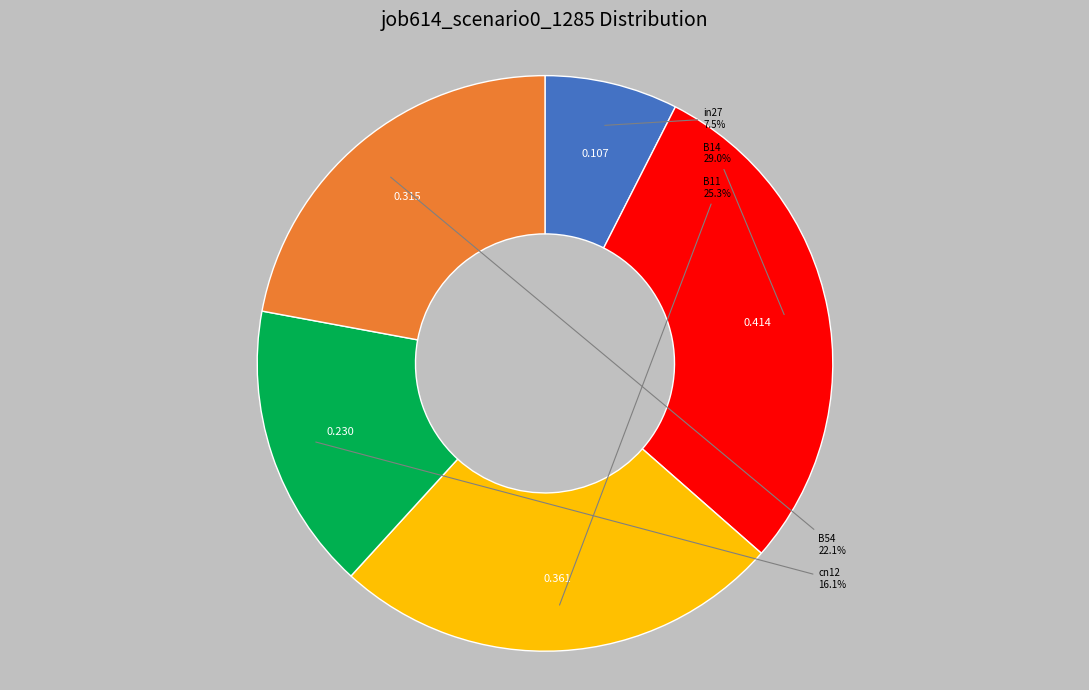

Is there a majority slice in this chart?

No